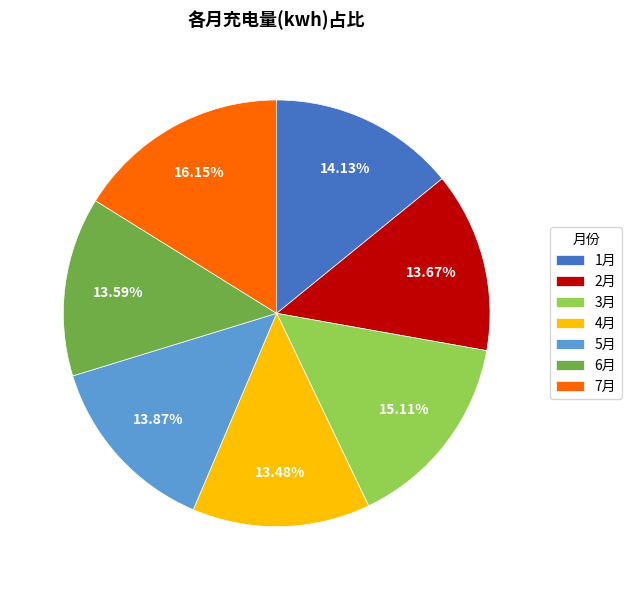

How many segments does this pie chart have?

7